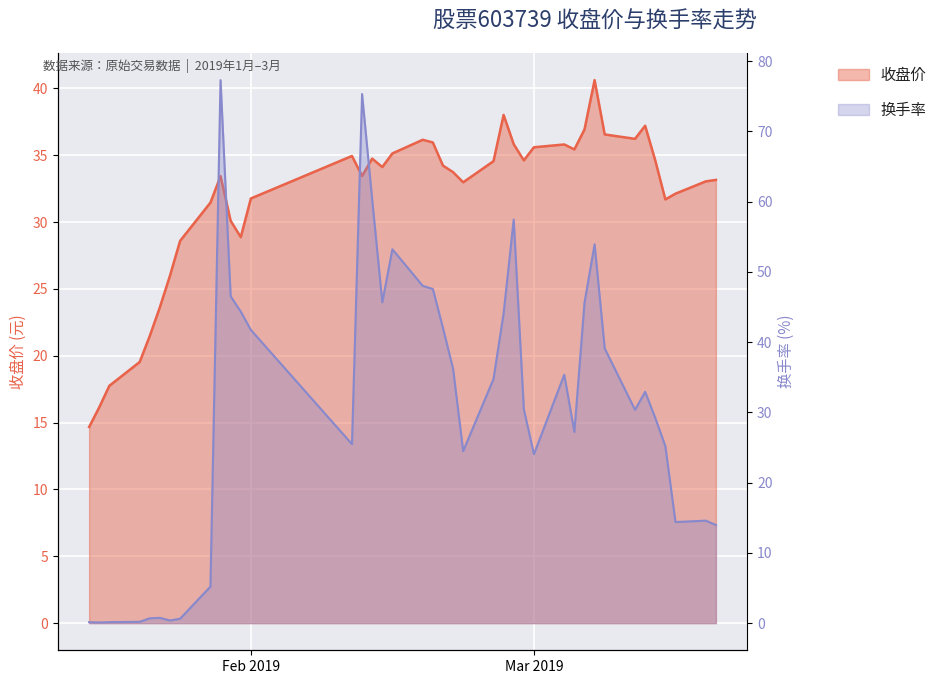

Does the chart display data point markers on the line(s)?

No